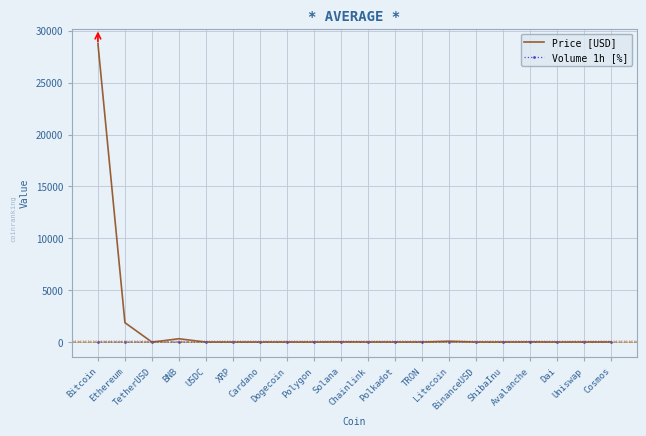

Which series has the largest total across all categories?

Price [USD]